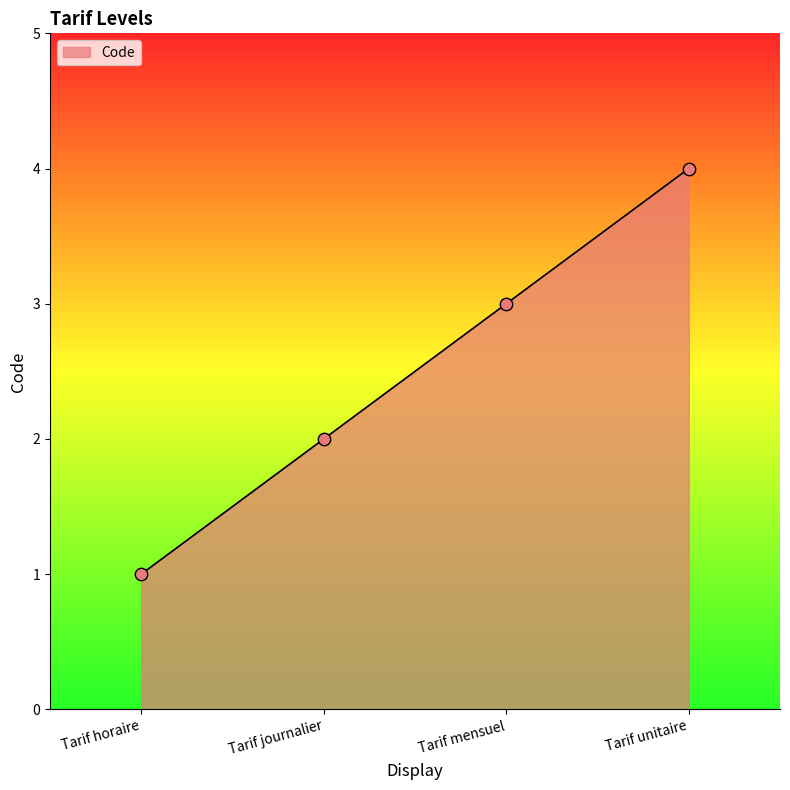

Approximately how many times larger is the value at Tarif unitaire compared to Tarif journalier?

2.0